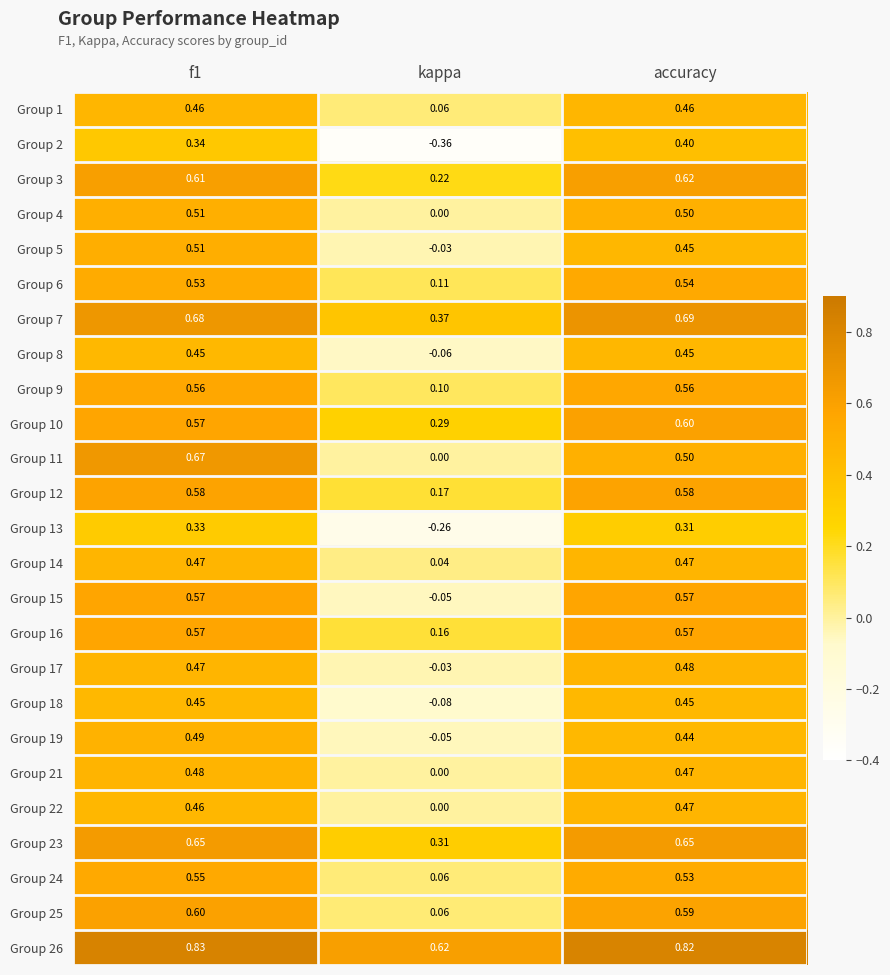

Where is Group 9 nearest to the value 0?

kappa